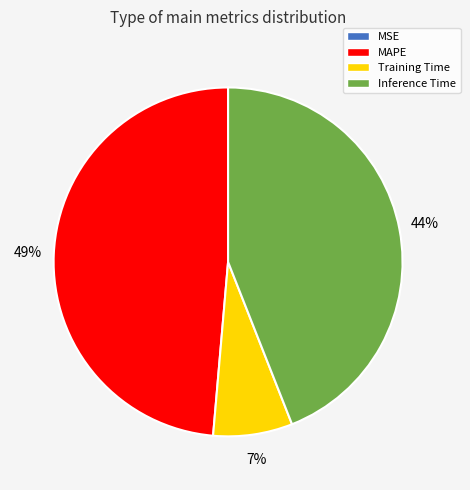

Is MAPE the majority of the pie?

No